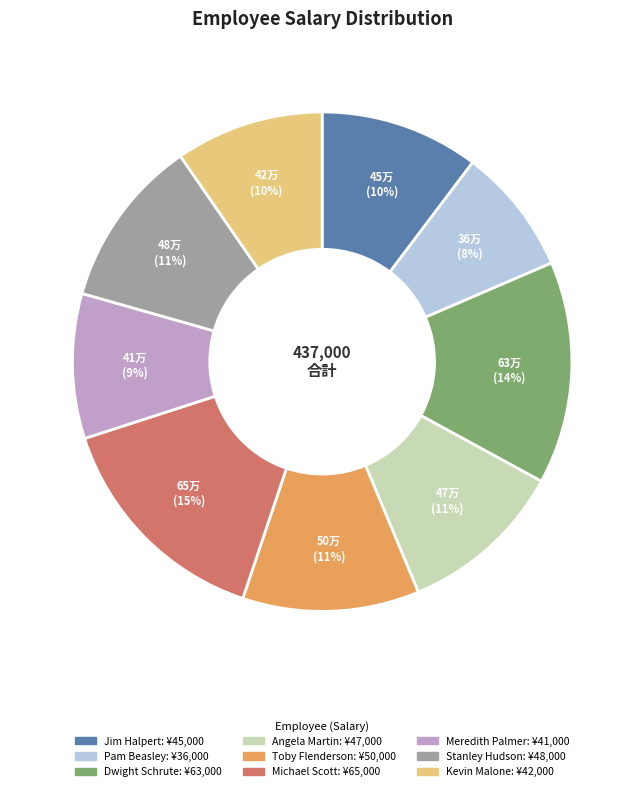

Is it true that Meredith Palmer is 1% of the pie?

False